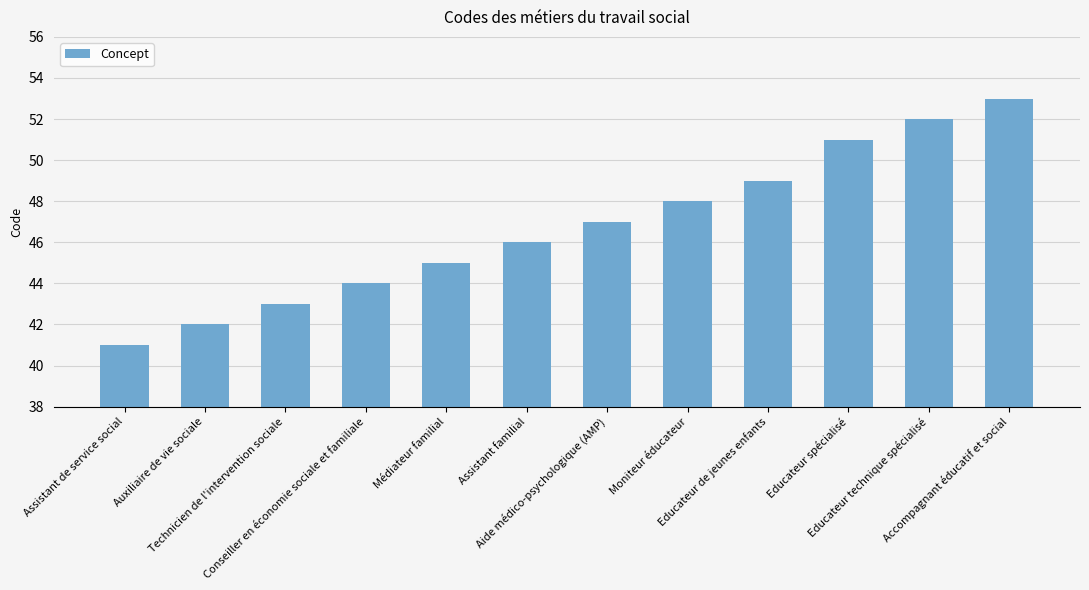

List the labels in order of value, largest first.

Accompagnant éducatif et social, Educateur technique spécialisé, Educateur spécialisé, Educateur de jeunes enfants, Moniteur éducateur, Aide médico-psychologique (AMP), Assistant familial, Médiateur familial, Conseiller en économie sociale et familiale, Technicien de l'intervention sociale, Auxiliaire de vie sociale, Assistant de service social